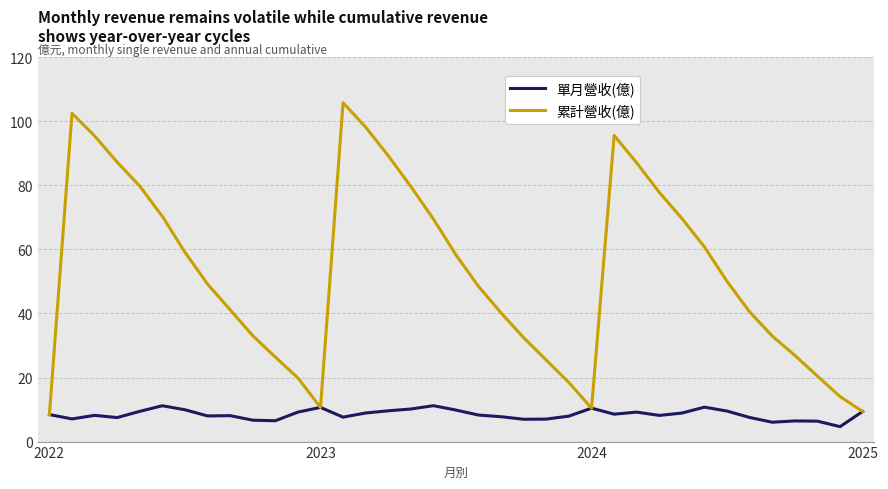

Which series has the largest total across all categories?

累計營收(億)